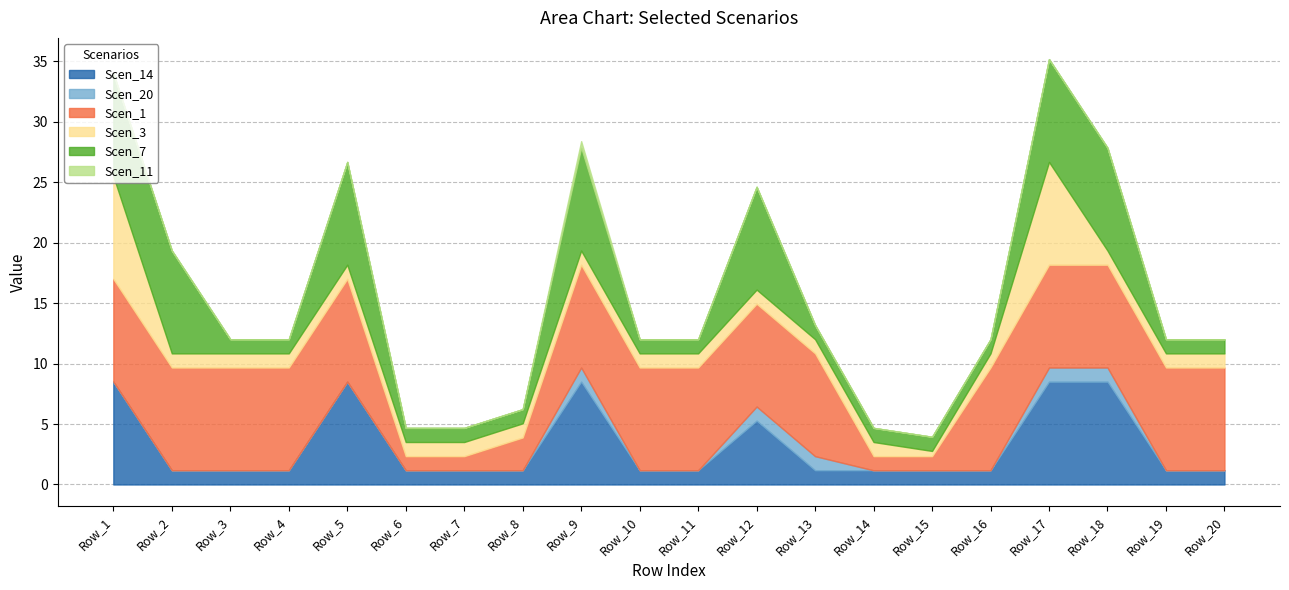

At which category is the sum across all series the highest?

Row_17